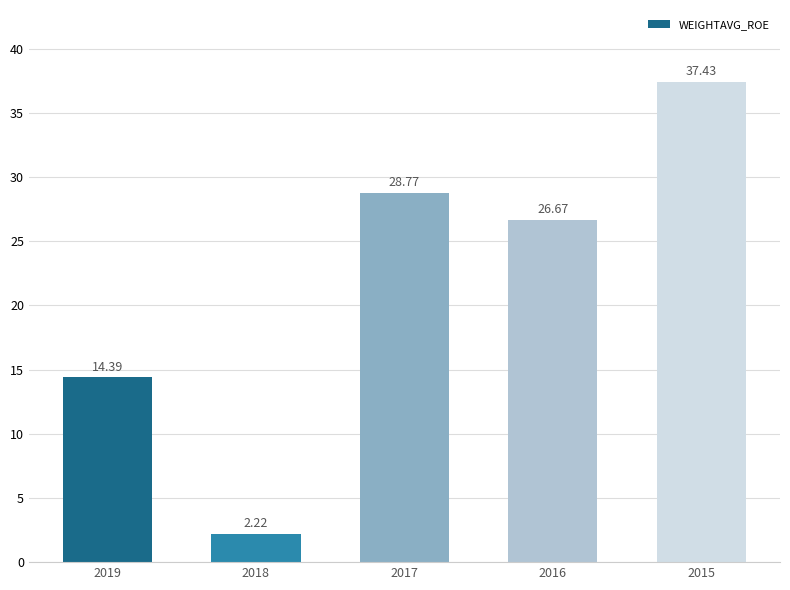

What is the change in value from 2019 to 2018?

-12.2